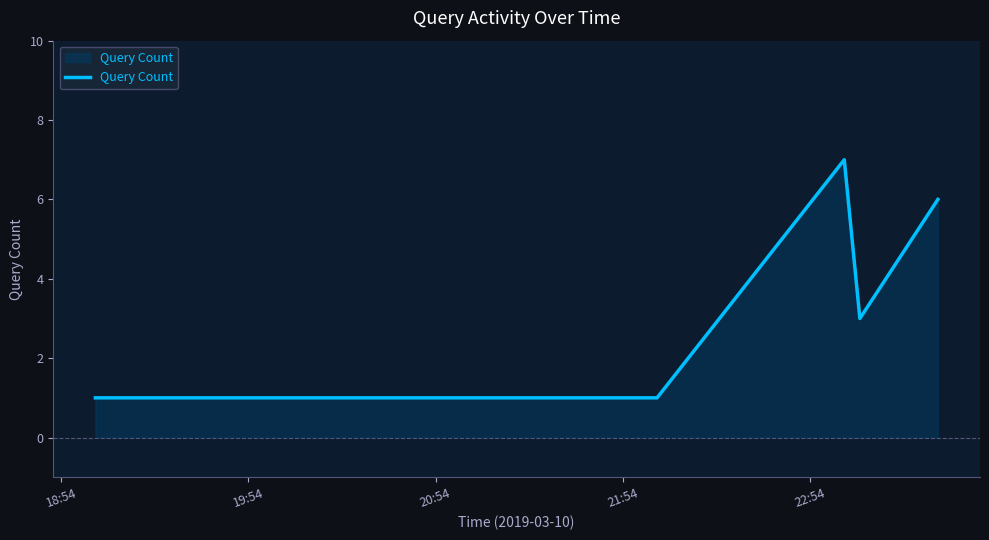

What is the minimum value shown in the chart?

1